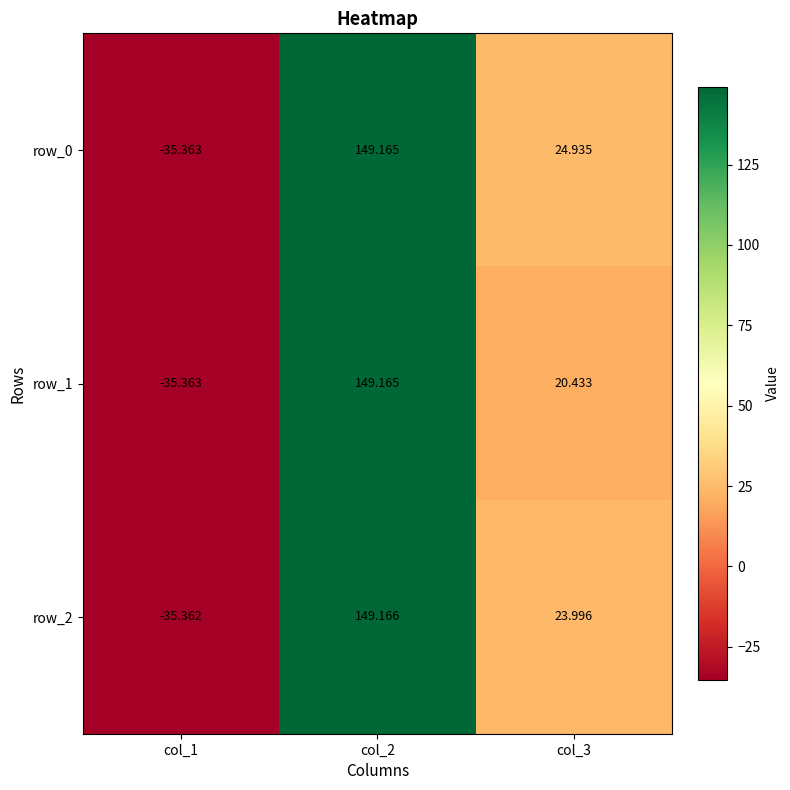

What is the difference between the row_2 values at col_1 and col_2?

184.5